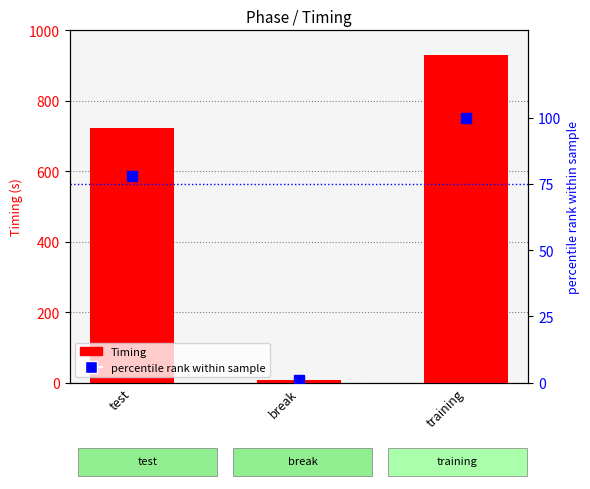

How many values in the Timing series exceed 723?

2